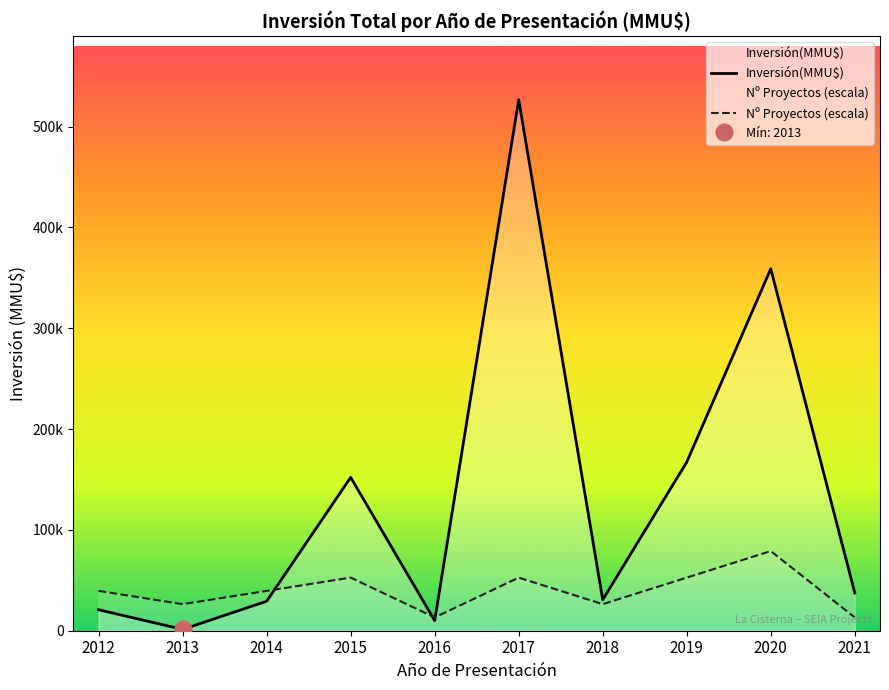

How many lines are shown in the chart?

2